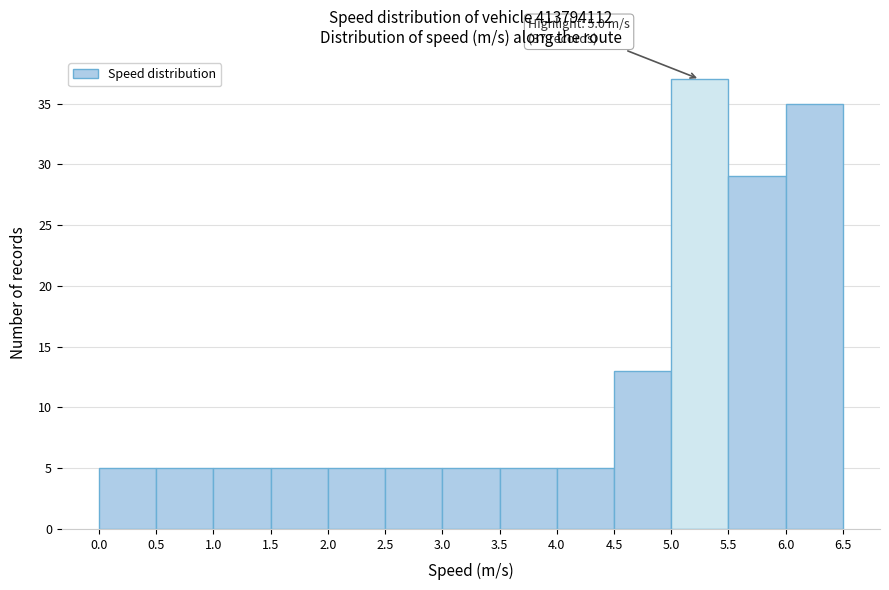

Over which range of the x-axis is the bar tallest?

5.0 to 5.5